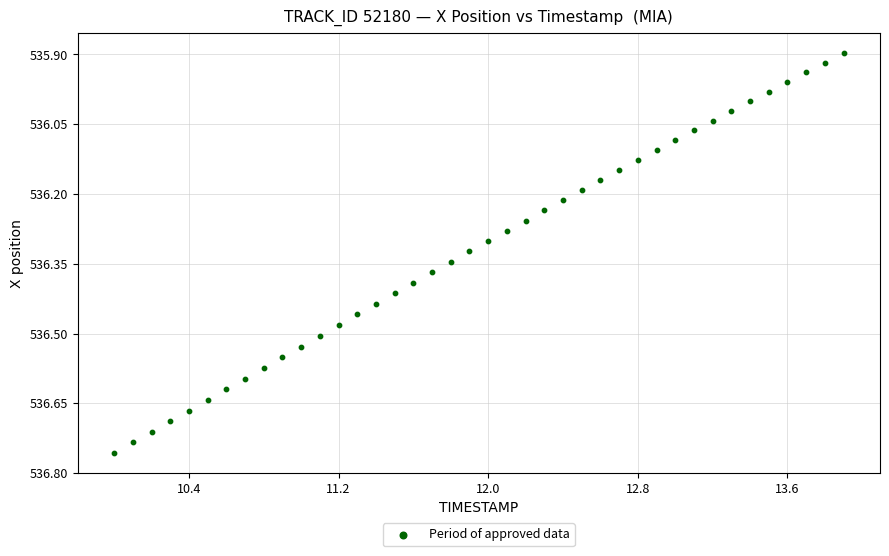

What is the range of X values (max minus min)?

3.9